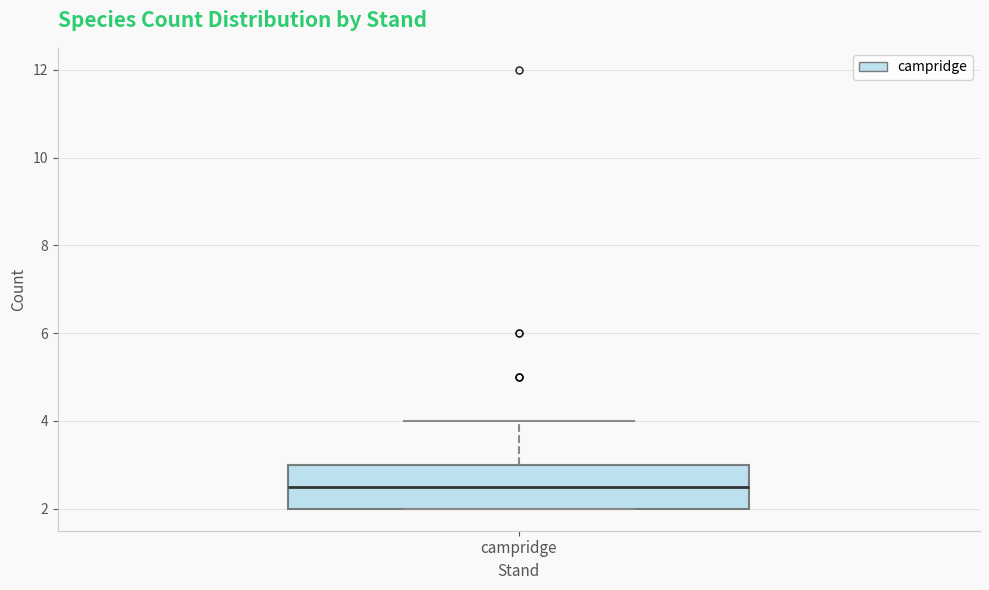

Where does the upper whisker of the box for campridge end on the y-axis? The values are not printed on the chart, so give them approximately, as read against the axis.

4.0